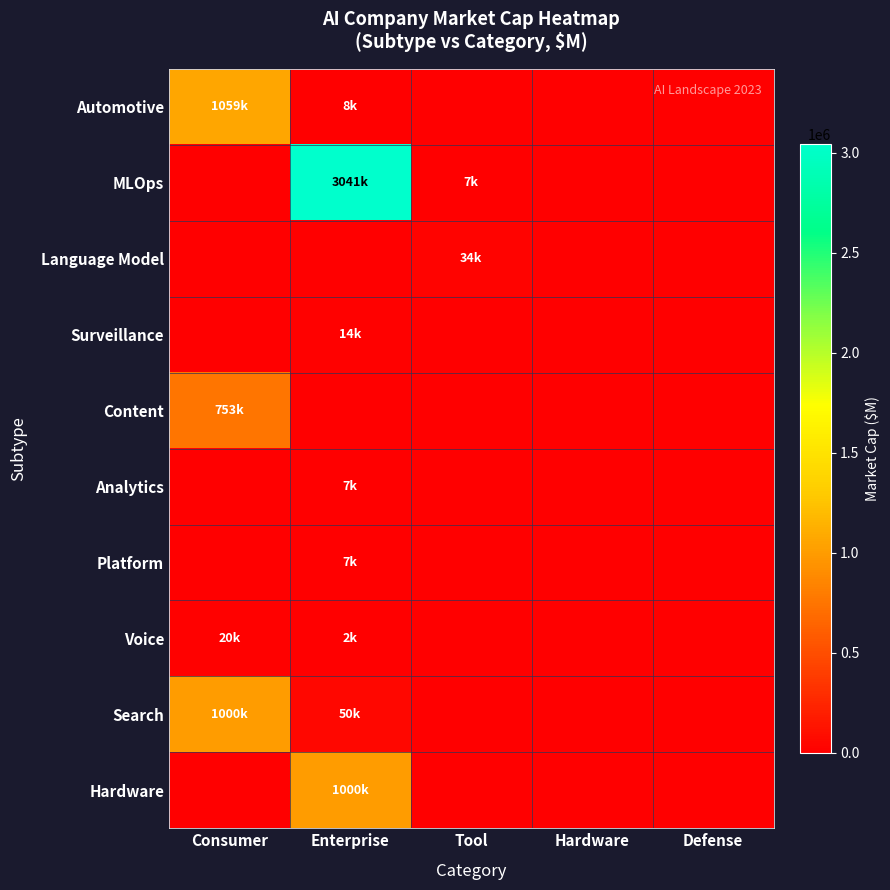

At which category does the chart reach its minimum across all series?

Tool